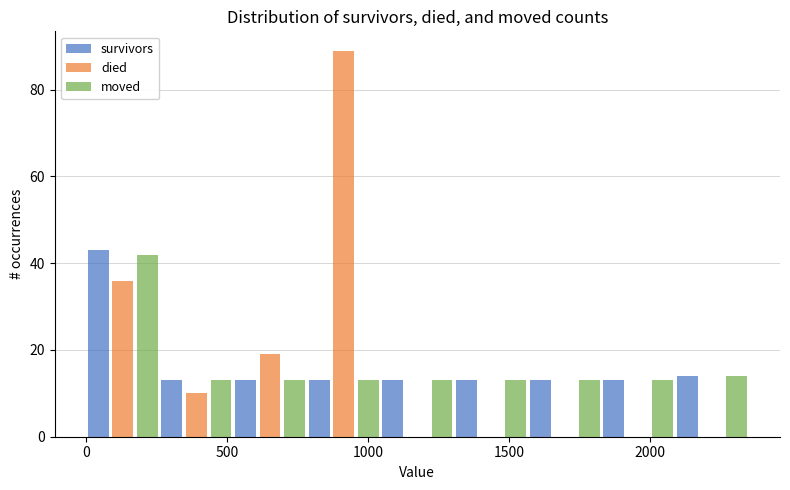

What is the height of the survivors bar covering 2100 to 2350 on the x-axis? Neither the bar edges nor the heights are printed on the chart, so give them approximately, as read against the axes.

14